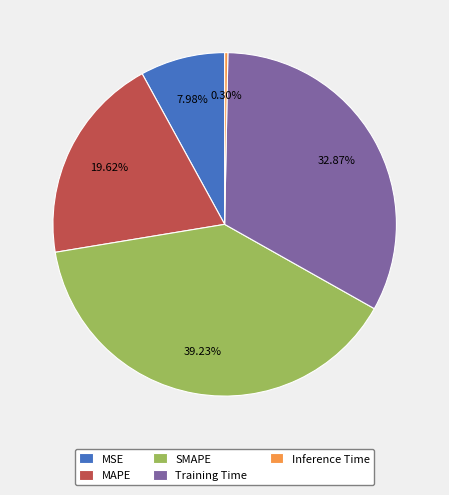

Count the number of slices in the pie.

5